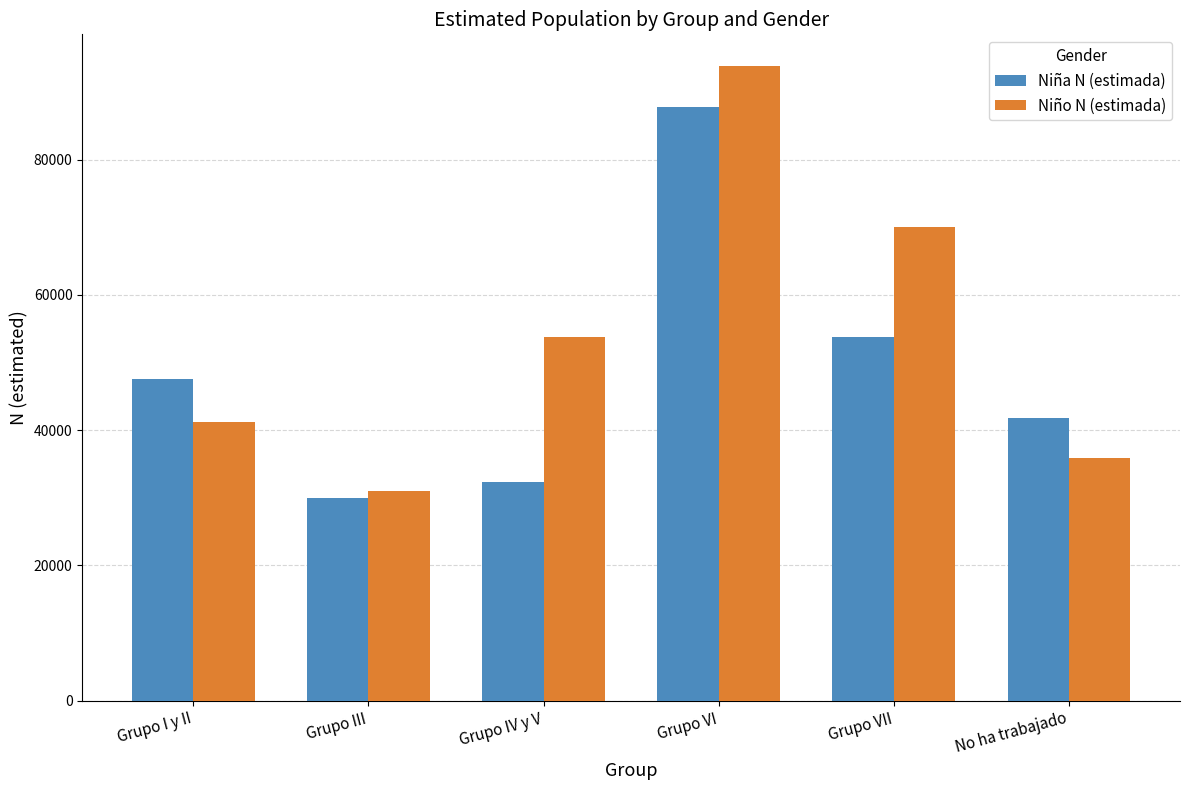

What is the total value across all series at Grupo VII?

123892